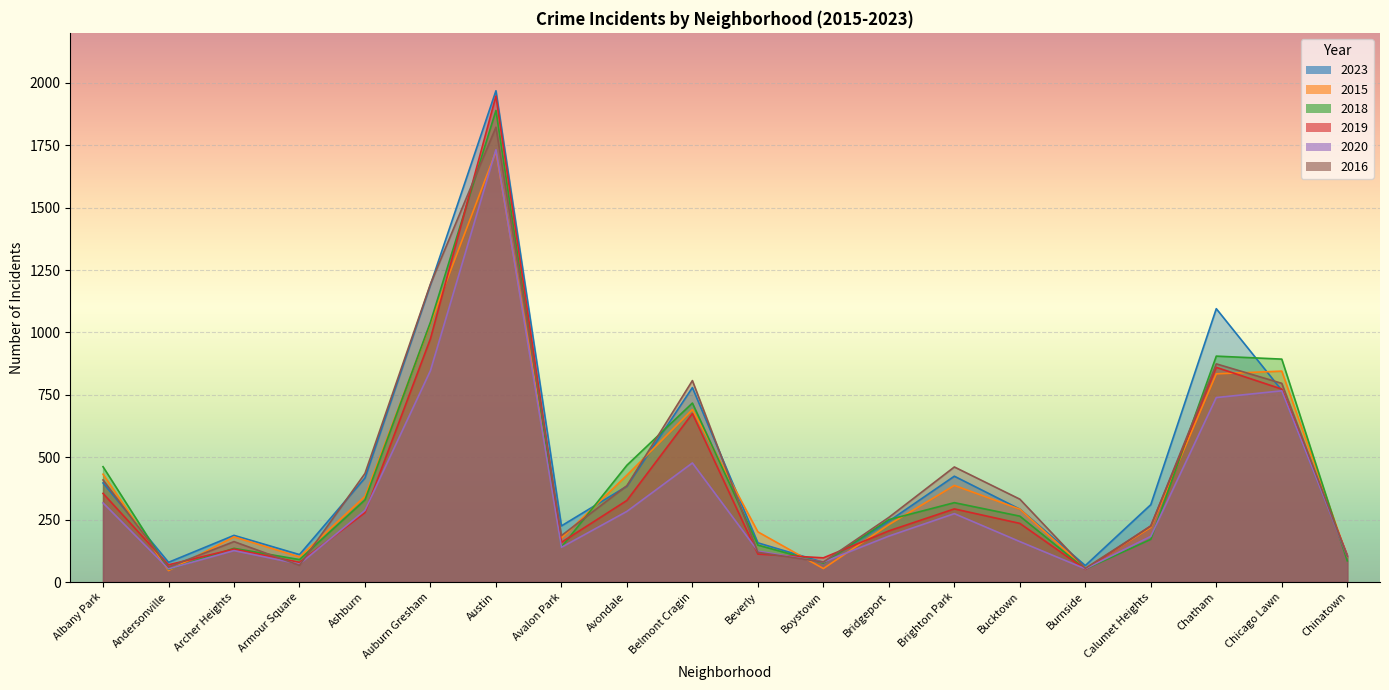

What is the lowest value of the 2020 series?

53